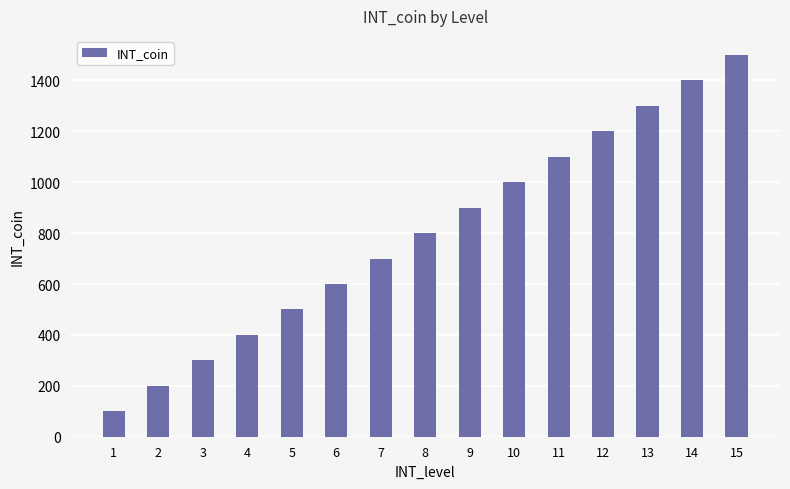

Read the value at 4, to the nearest 50.

400